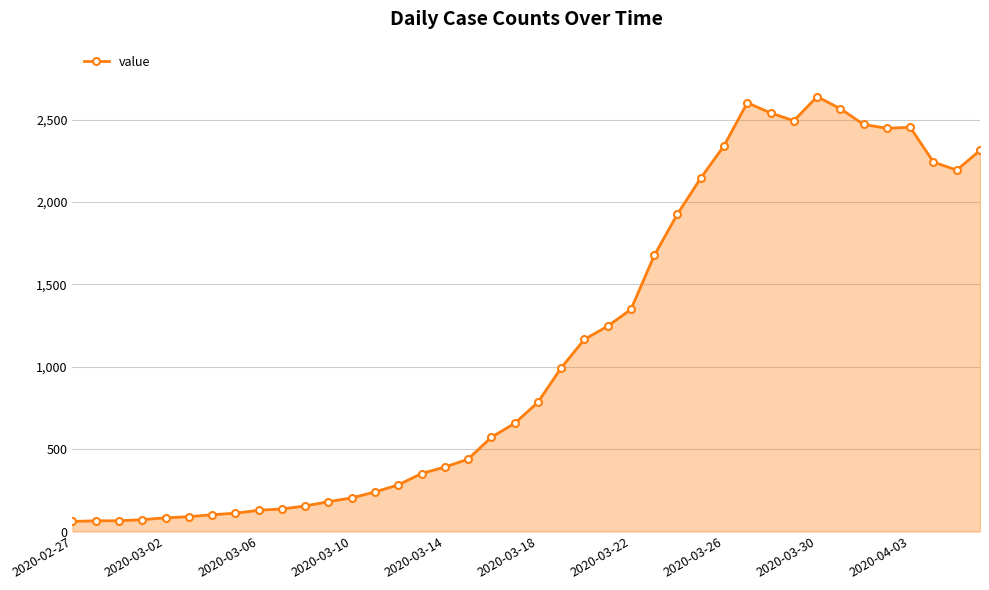

What is the difference between the maximum and minimum values?

2578